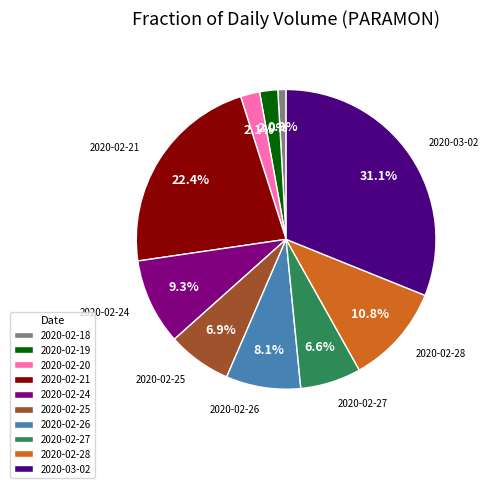

What is the smallest slice in the pie chart?

2020-02-18